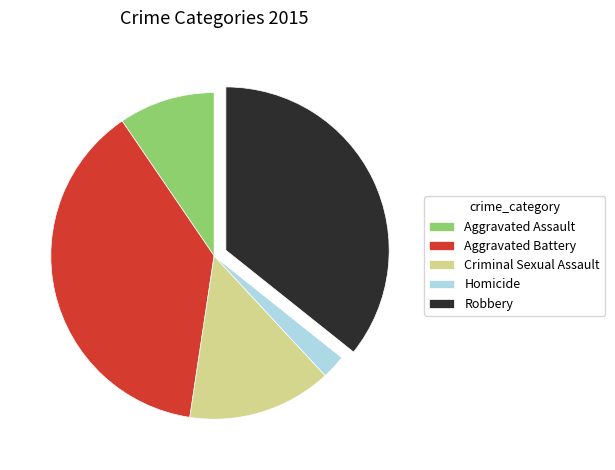

Which has a higher value, Homicide or Robbery?

Robbery